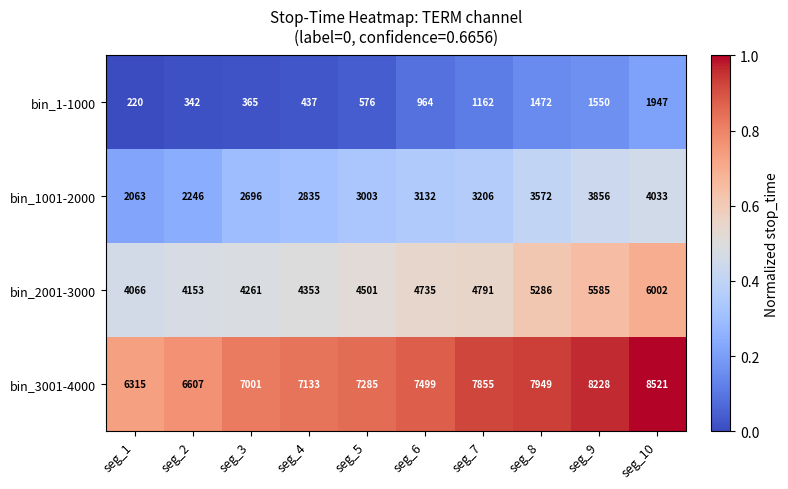

At which category is the sum across all series the highest?

seg_10